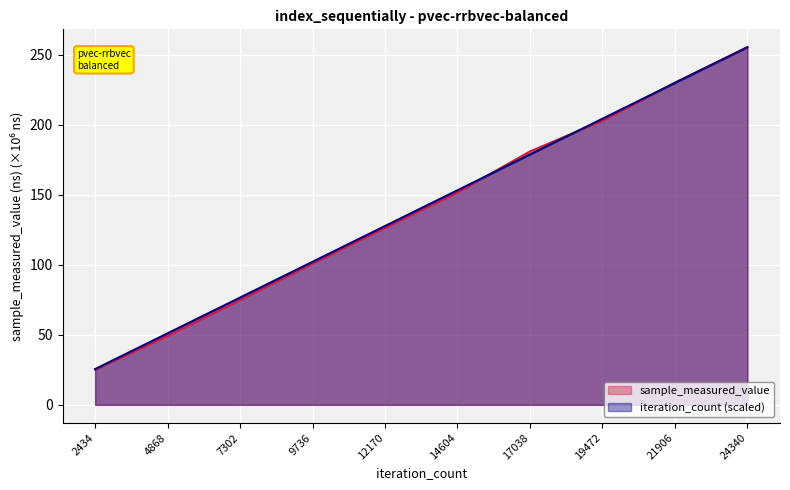

True or false: sample_measured_value and iteration_count intersect in this chart.

True